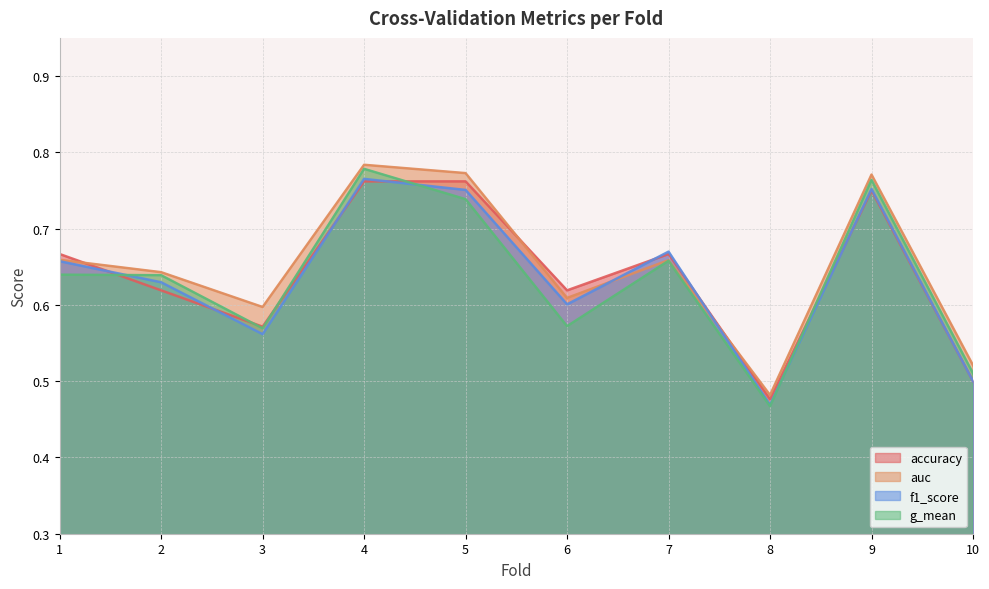

In accuracy, how many points are lower than both neighbors (excluding endpoints)?

3